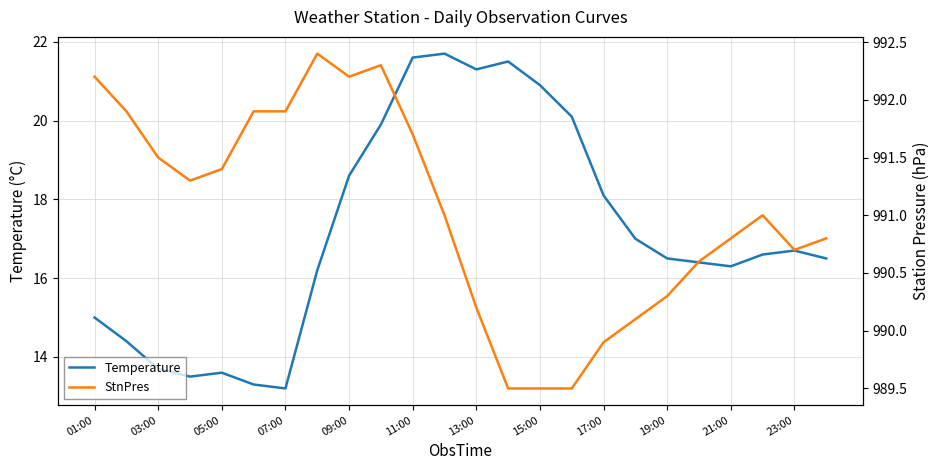

What is the highest value of the StnPres series?

992.4